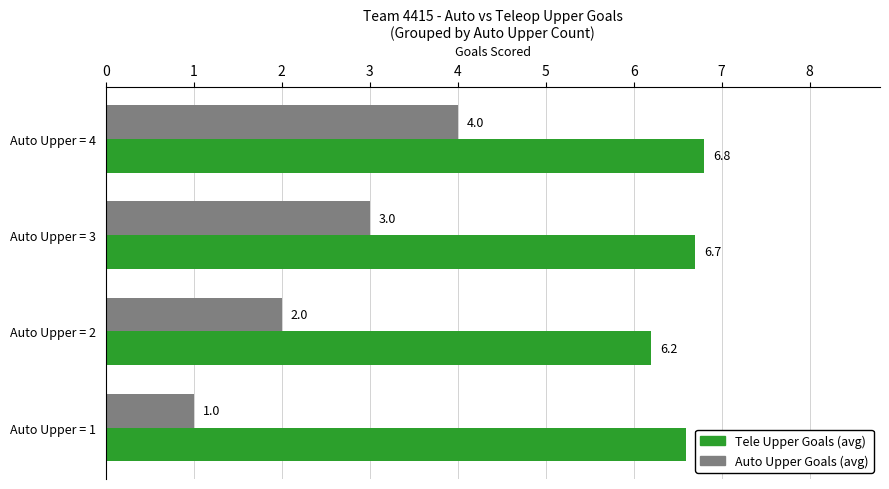

The Auto Upper Goals (avg) series shows 1.2 at Auto Upper = 2. True or false?

False